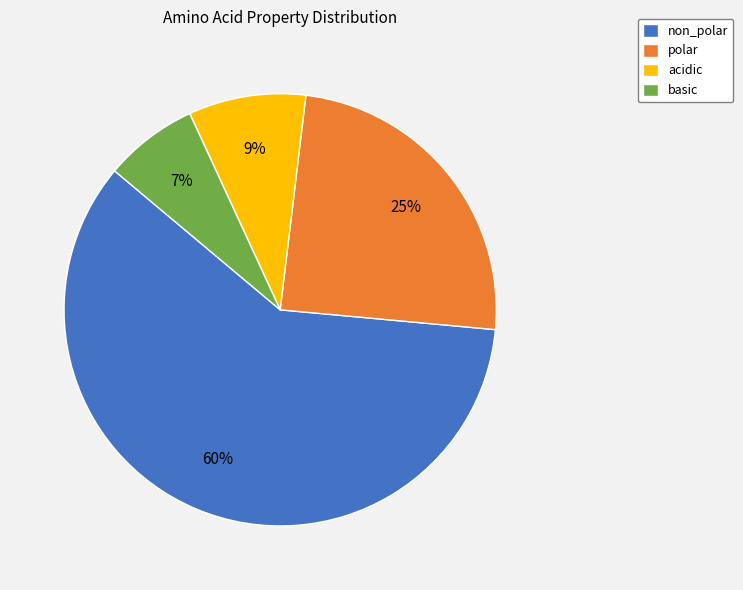

Which slice represents more than half of the pie?

non_polar